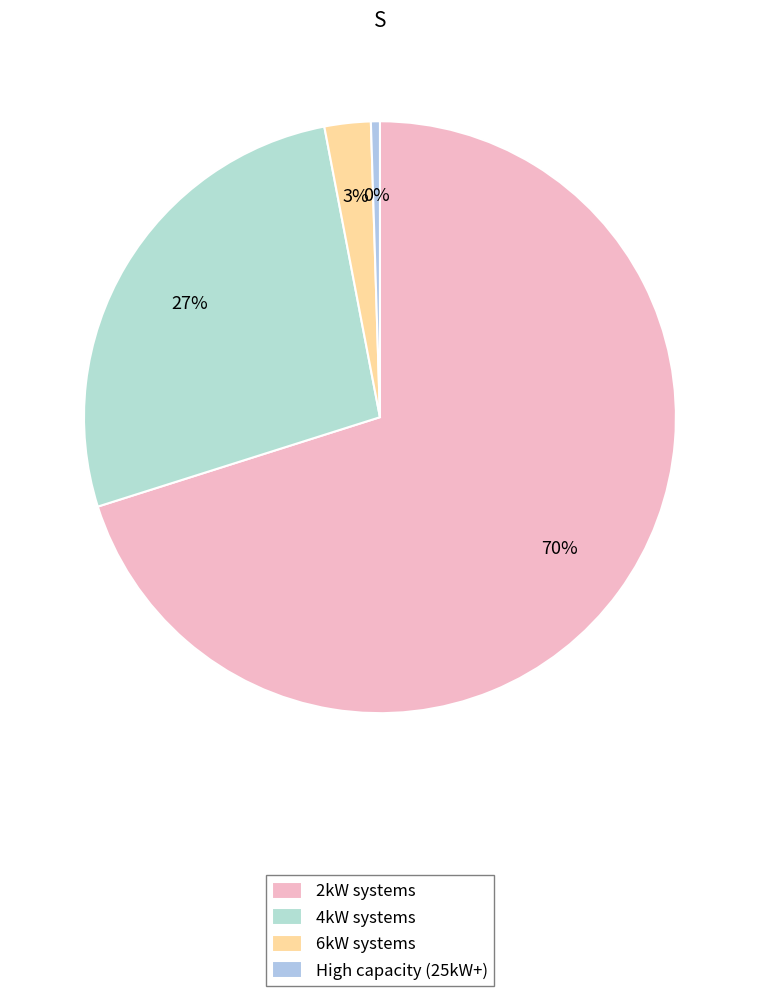

Does any single category account for the majority?

Yes